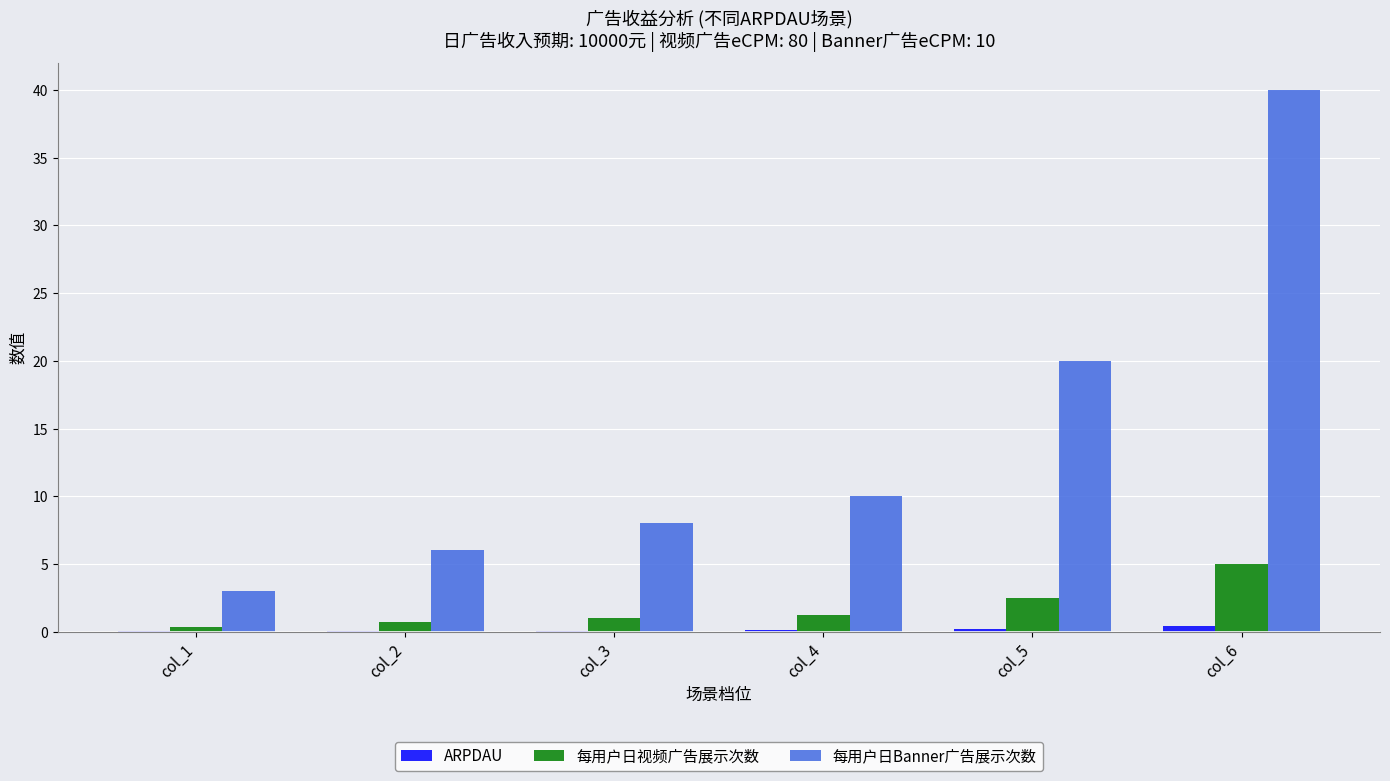

What is the greatest value displayed?

40.0